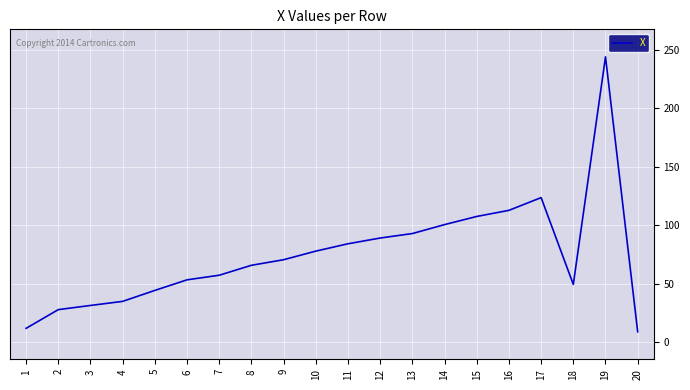

Reading left to right, transcribe all the data shown in this chart.

1=11.9	2=27.9	3=31.5	4=35.0	5=44.3	6=53.4	7=57.3	8=65.8	9=70.6	10=78.0	11=84.2	12=89.1	13=93.0	14=100.6	15=107.6	16=112.8	17=123.7	18=49.5	19=244.1	20=9.0